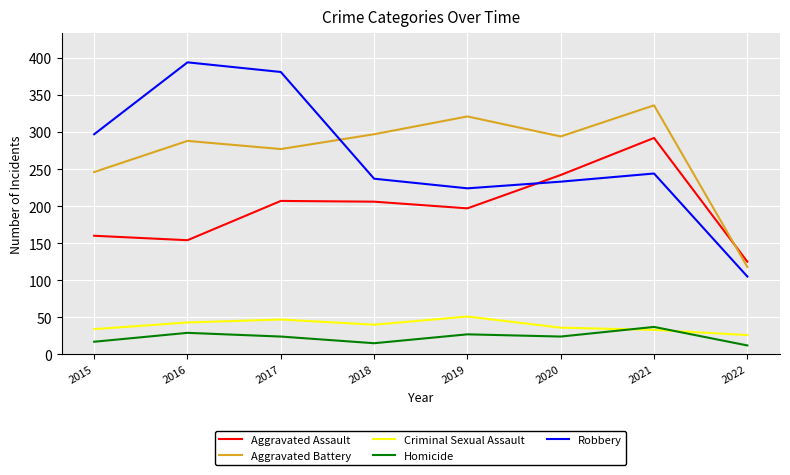

At 2016, list the series in order from largest to smallest.

Robbery, Aggravated Battery, Aggravated Assault, Criminal Sexual Assault, Homicide